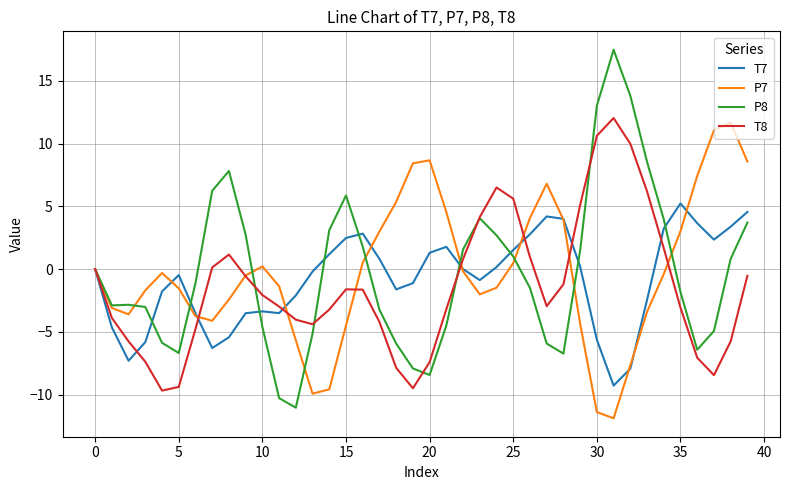

What is the sum of all T7 values?

-31.1